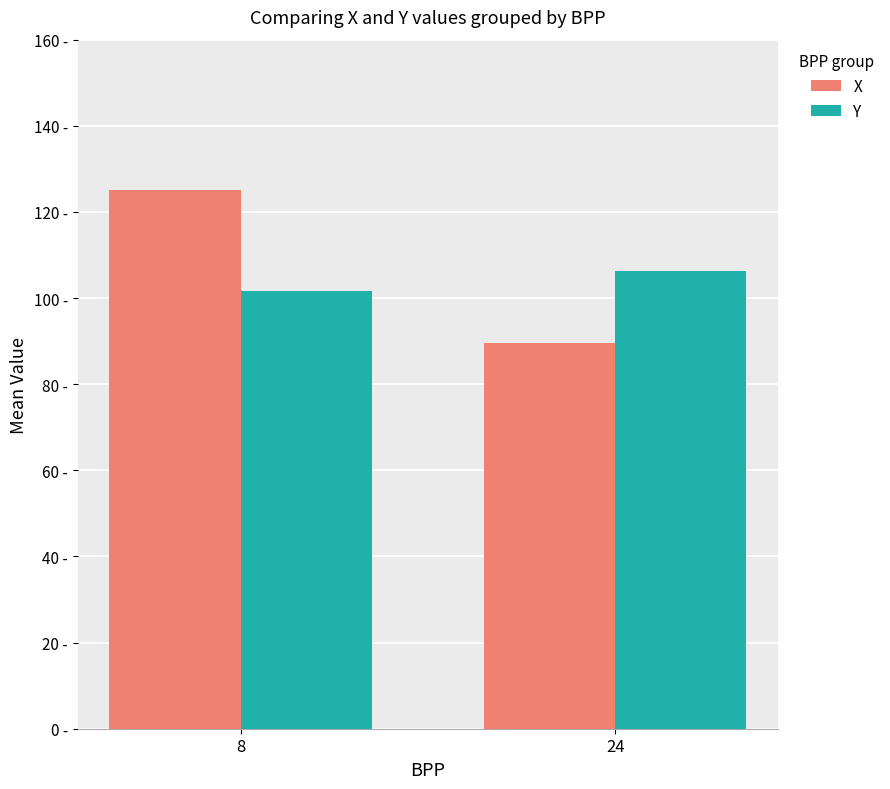

Reading right to left, list all the values displayed in this chart.

X: 24=89.6	8=125.0
Y: 24=106.2	8=101.6